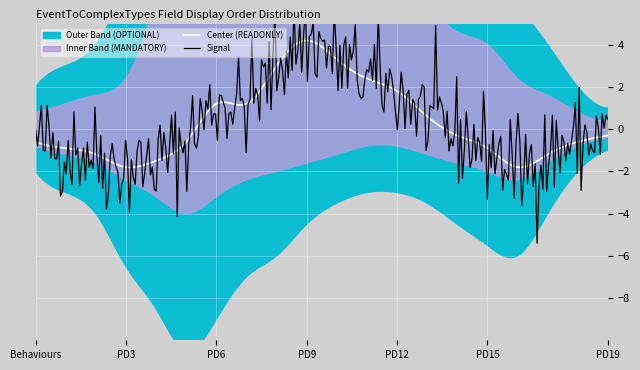

Is it true that READONLY equals 1 at PartyDetails-10?

False